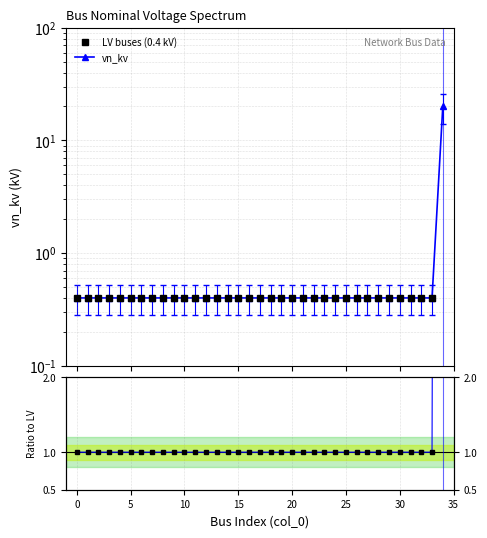

Rank the categories by value from lowest to highest.

0, 1, 2, 3, 4, 5, 6, 7, 8, 9, 10, 11, 12, 13, 14, 15, 16, 17, 18, 19, 20, 21, 22, 23, 24, 25, 26, 27, 28, 29, 30, 31, 32, 33, 34